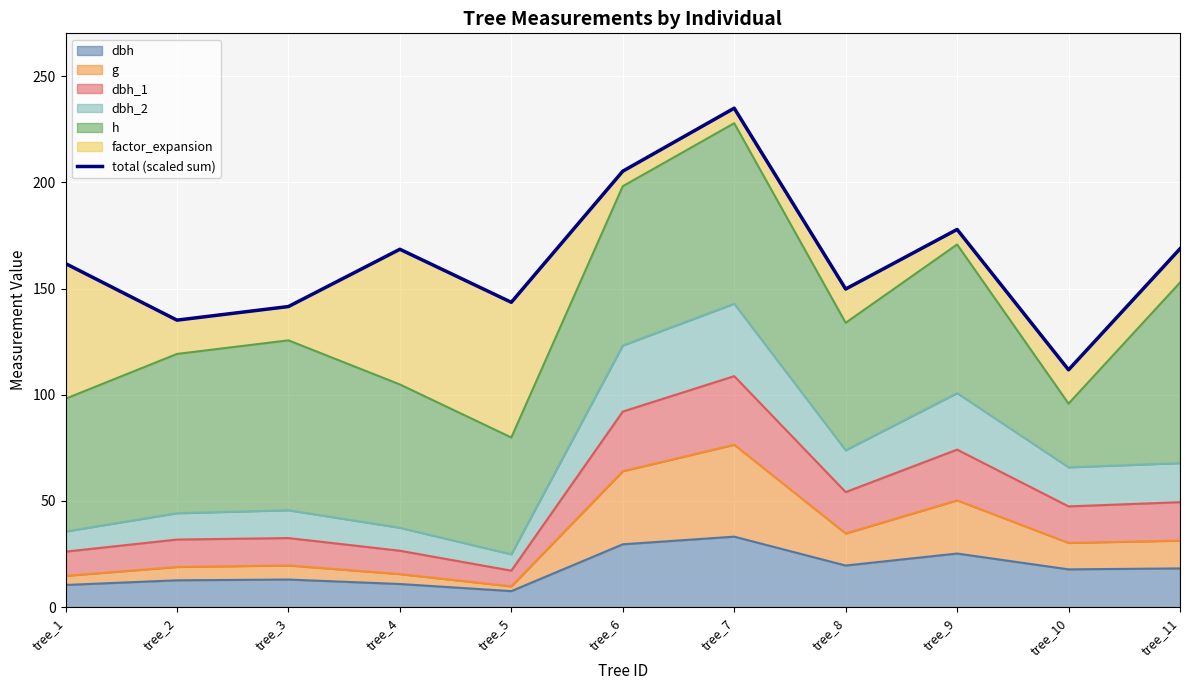

How many data points are above 161?

6